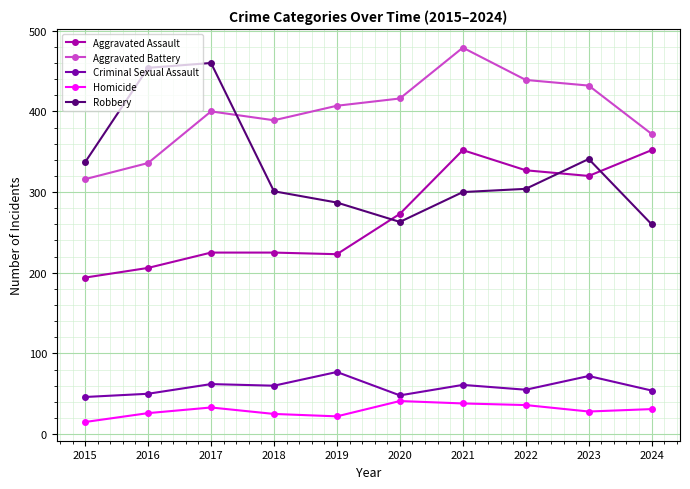

What is the sum of all Aggravated Assault values?

2697